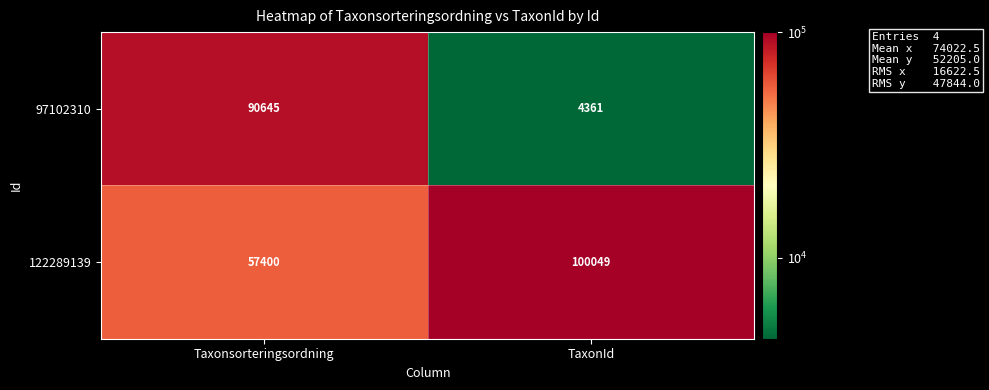

Which series has the largest range (max minus min)?

97102310